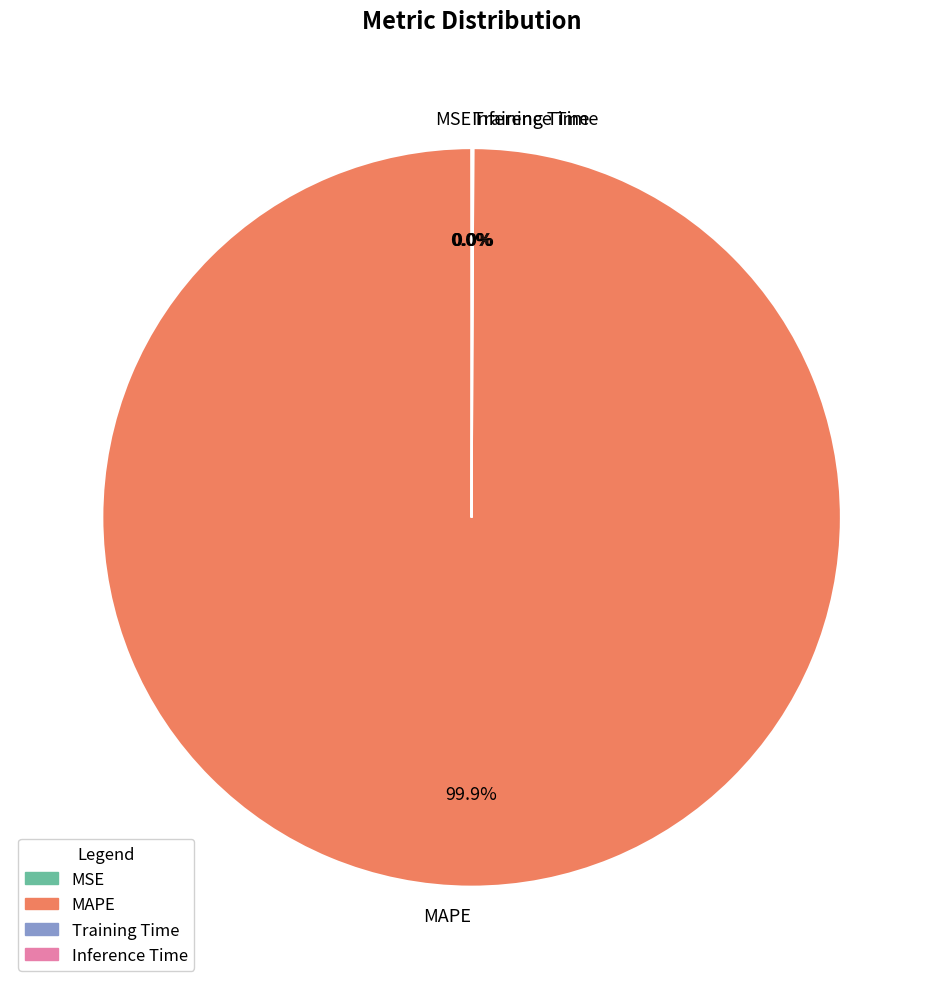

Does any single category account for the majority?

Yes